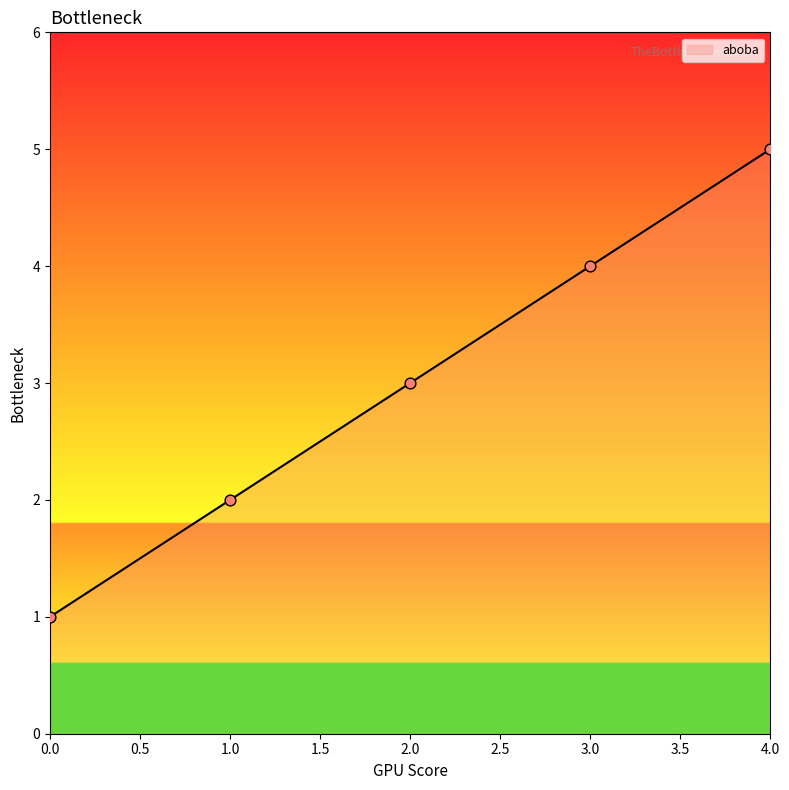

What is the ratio of the value at 4.0 to the value at 2.0?

1.7